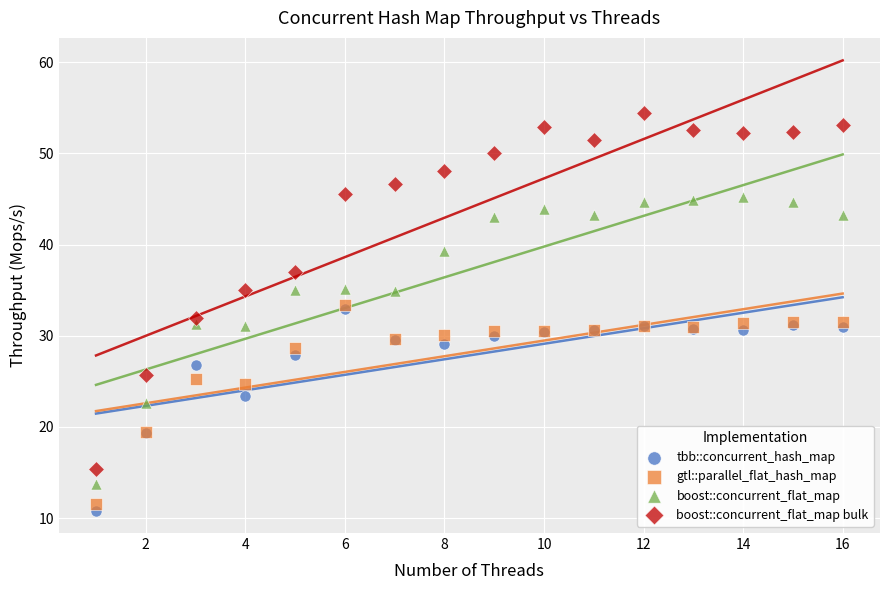

In the gtl::parallel_flat_hash_map series, what Y value is closest to 22?

19.5